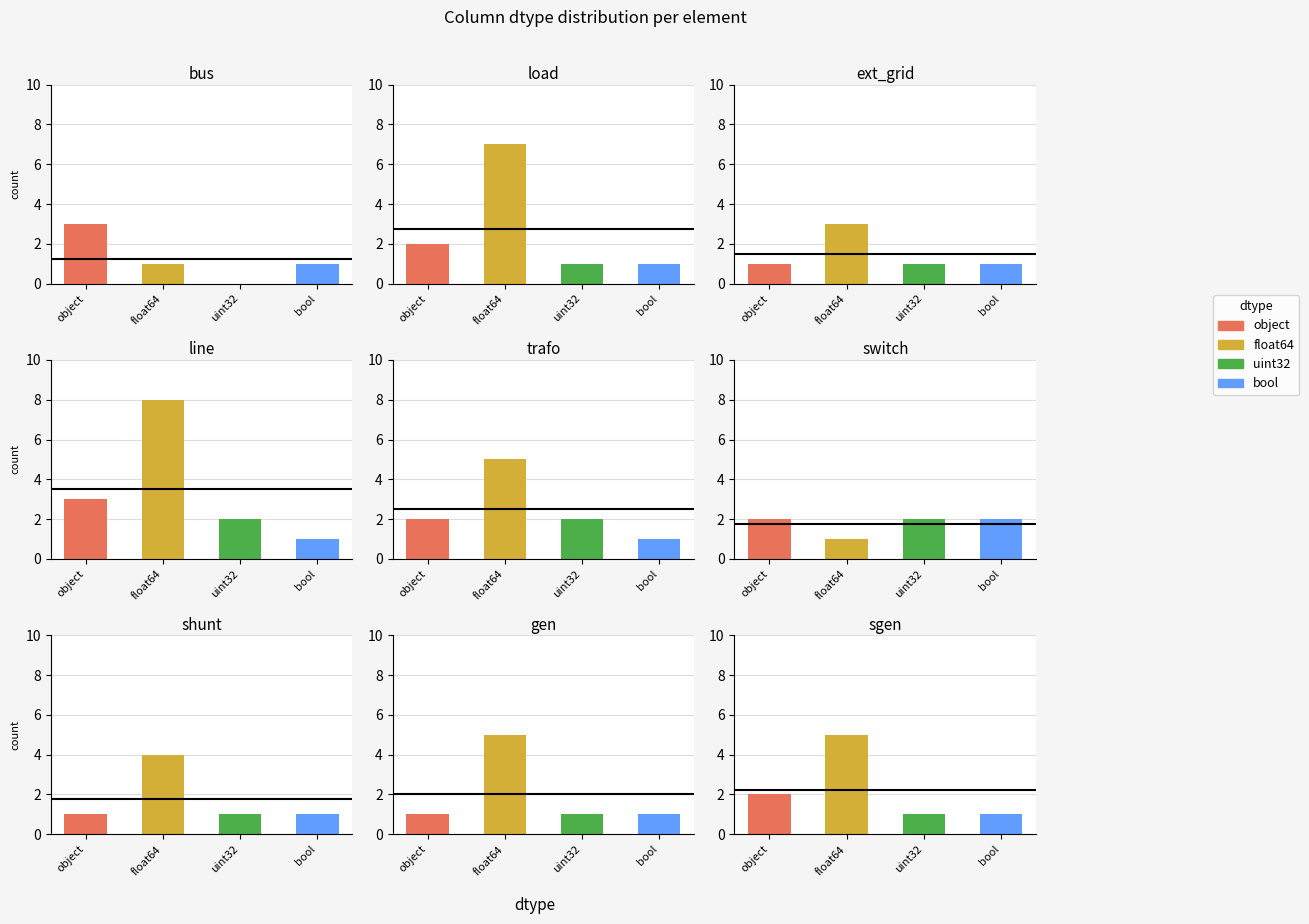

Is it true that bool equals 1 at 3?

False